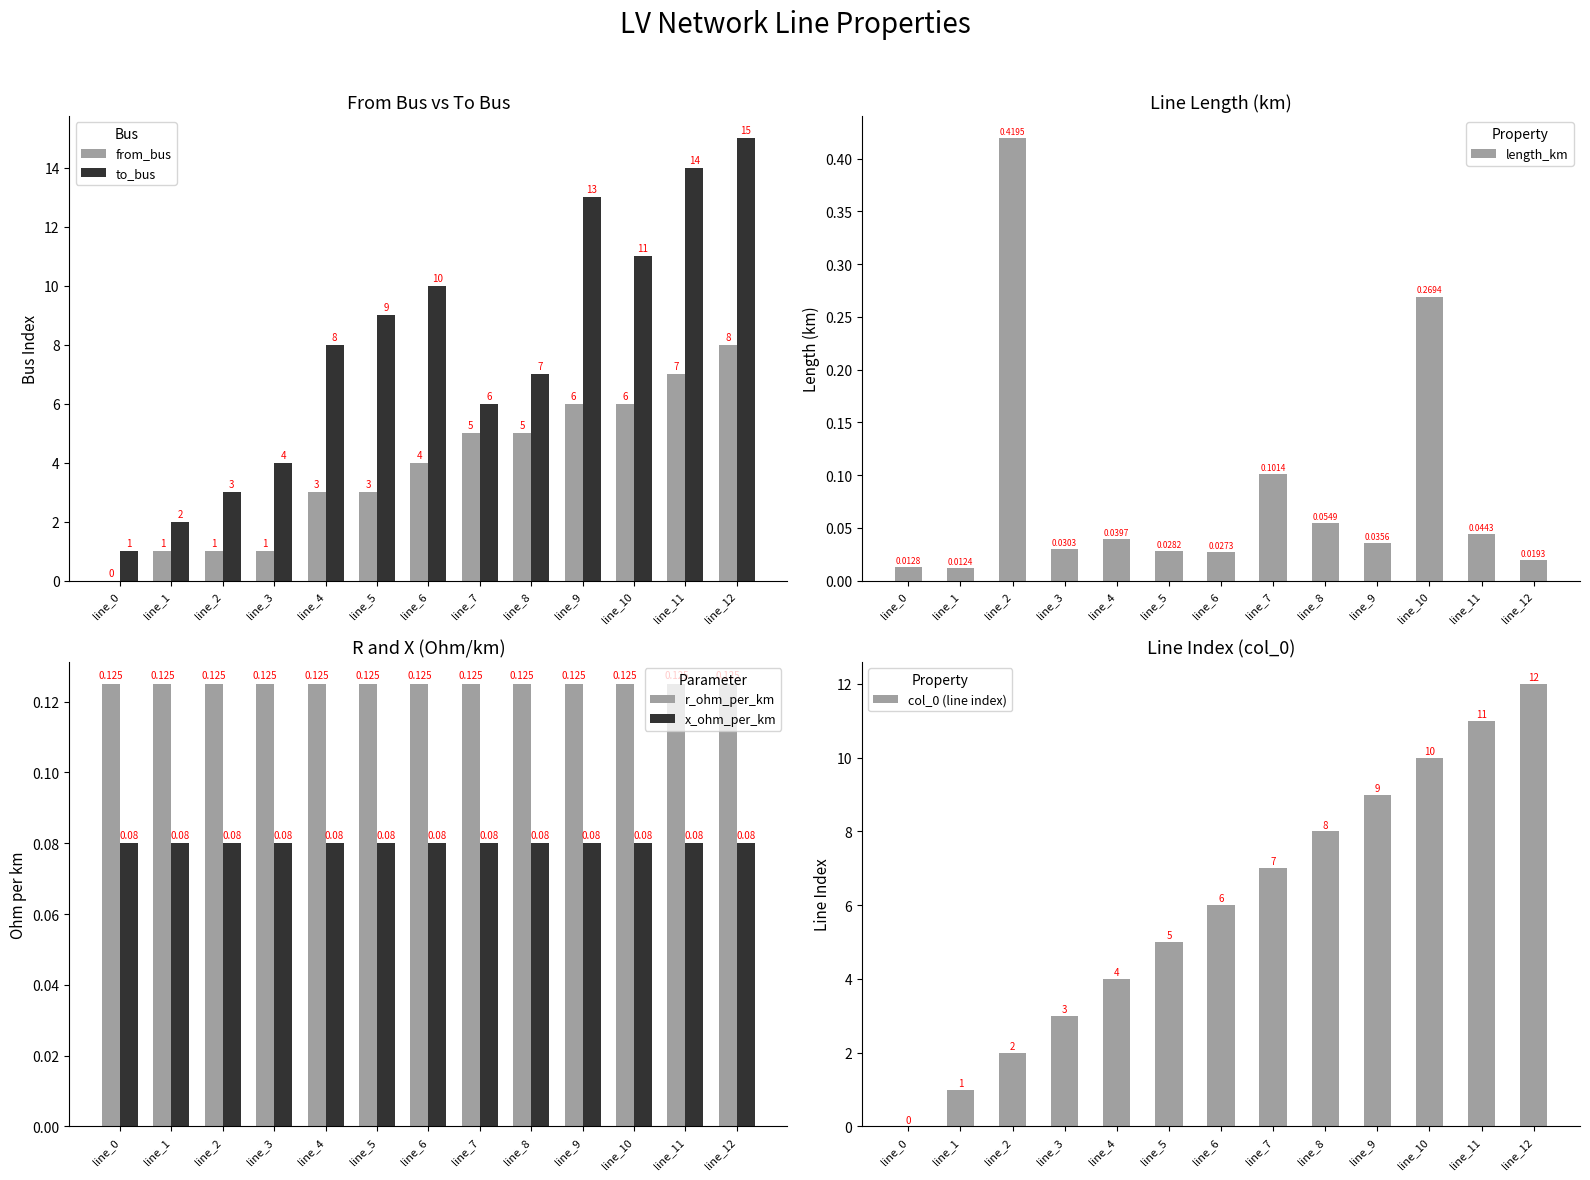

What is the maximum value for to_bus?

15